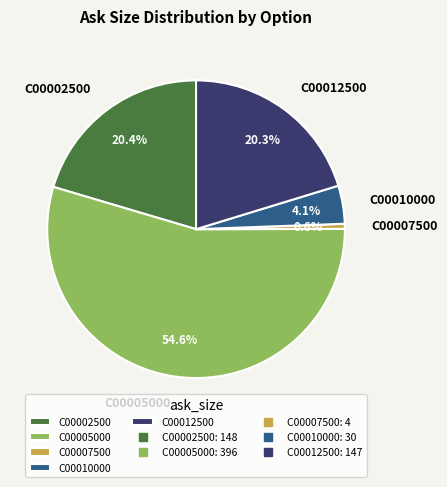

How many segments does this pie chart have?

5